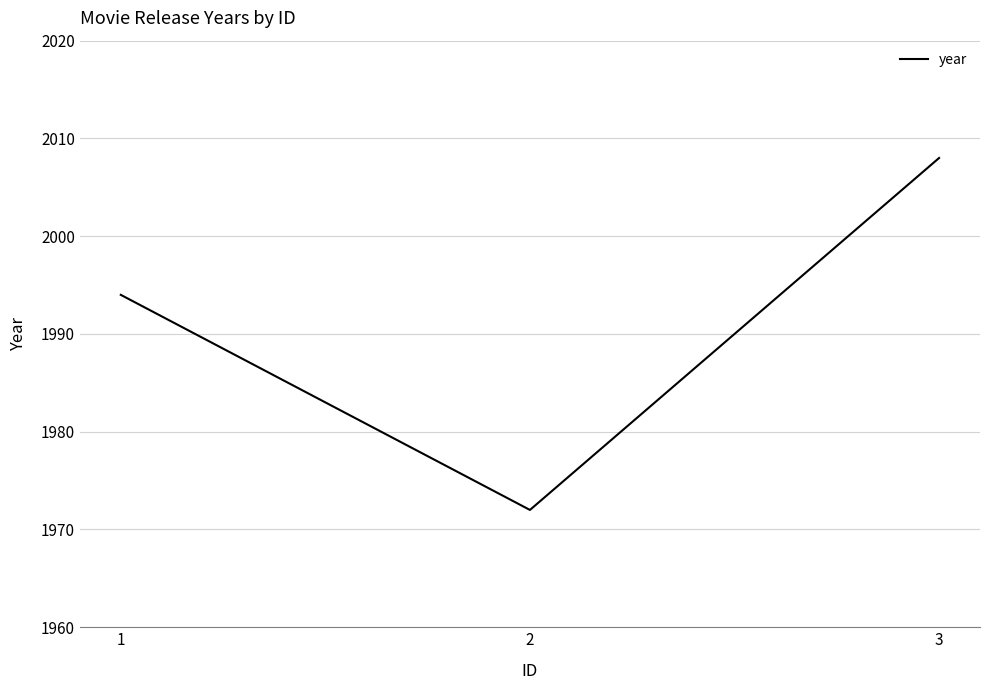

Reading left to right, extract all data points from this chart.

1994	1972	2008